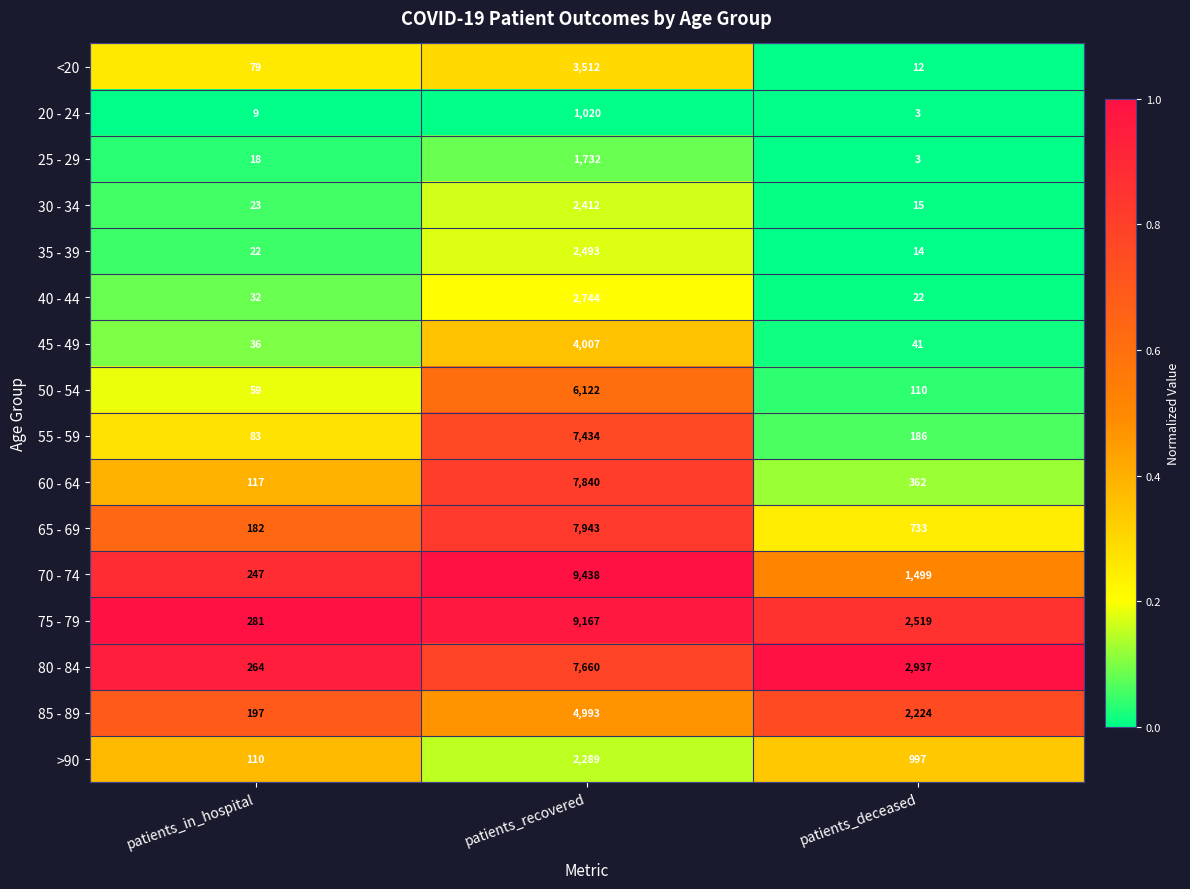

Which series has the largest total across all categories?

75 - 79